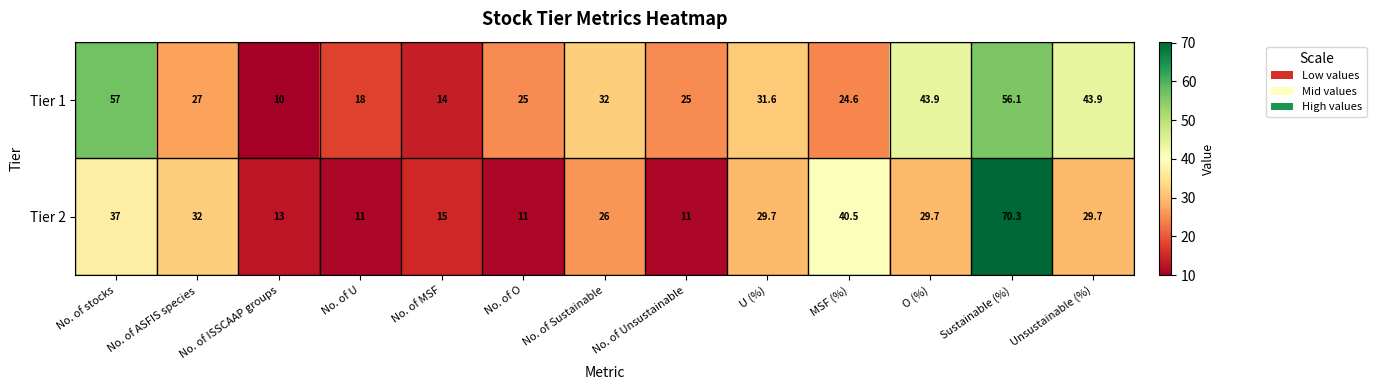

What is the sum of the Tier 1 values at No. of ASFIS species and No. of ISSCAAP groups?

37.0